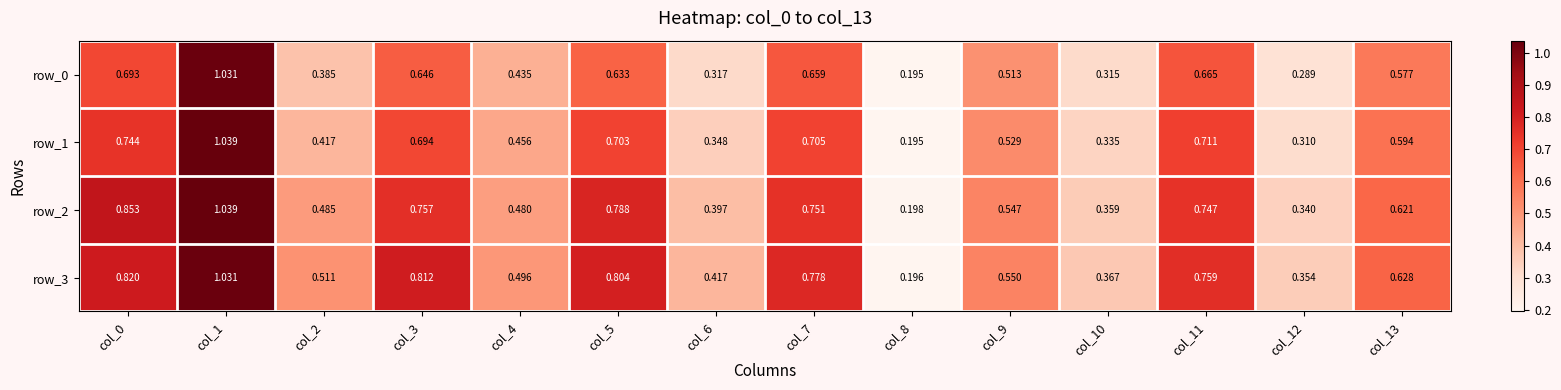

How many series are shown in this chart?

4